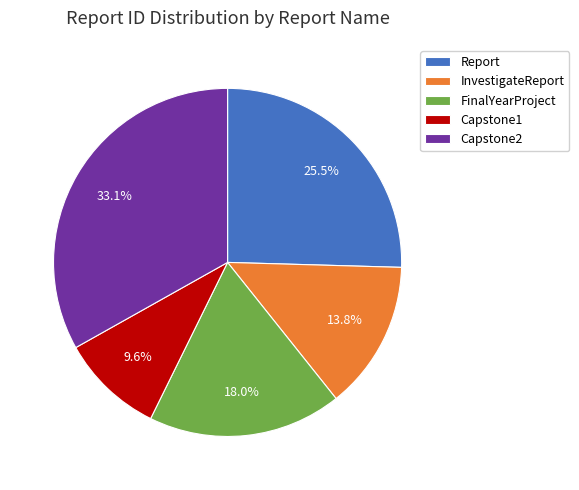

What portion of the pie excludes Capstone1?

90.4%